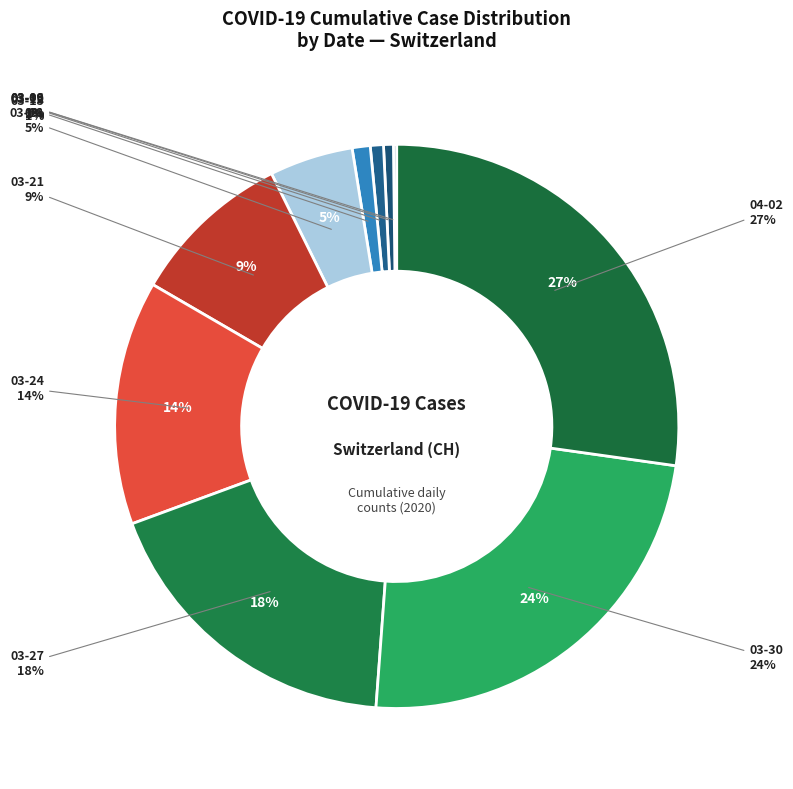

Between 2020-03-15 and 2020-03-28, which is larger?

2020-03-28